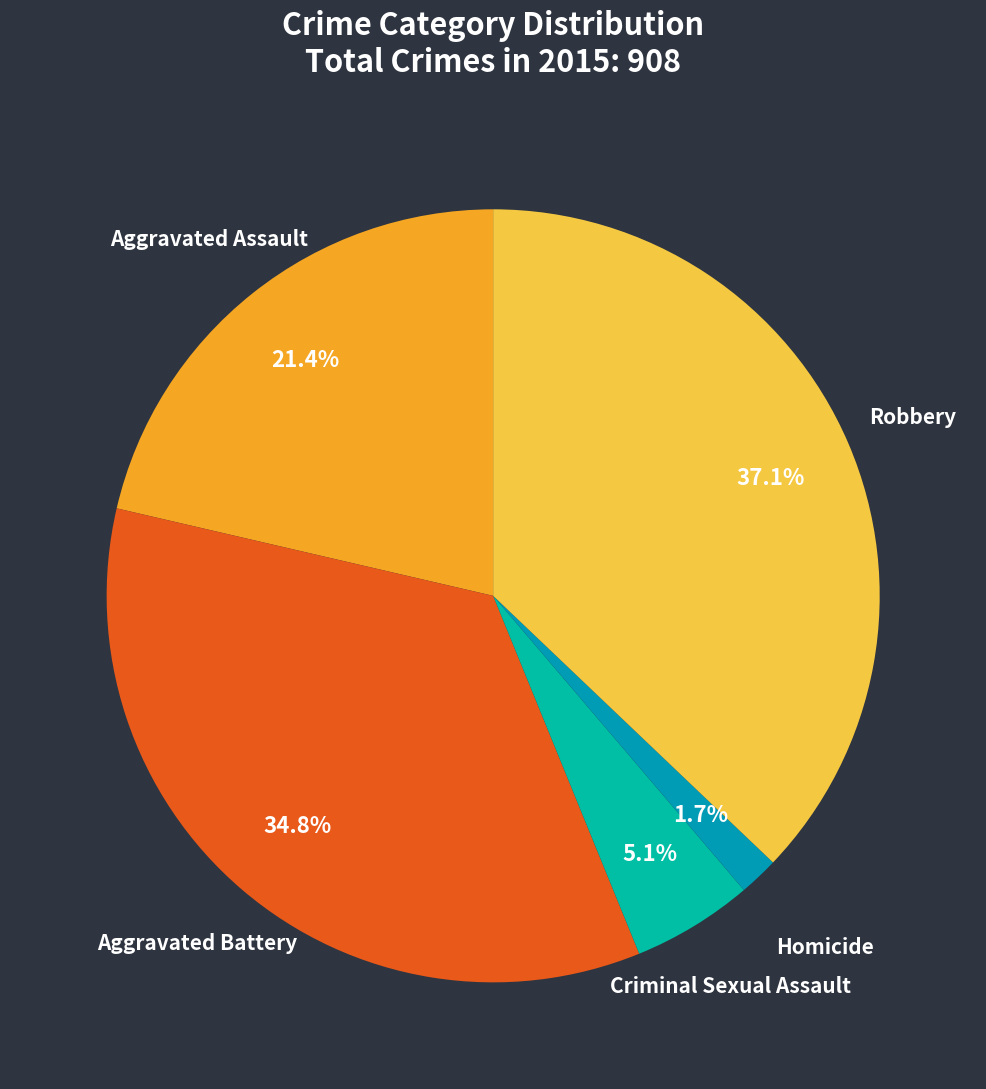

To the nearest percent, what is the combined percentage of Robbery and Homicide?

39%